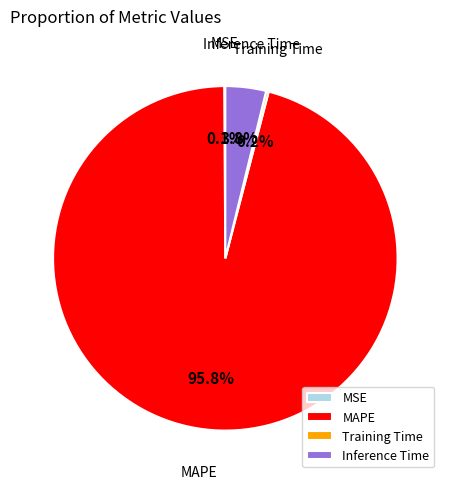

Is the sum of MAPE and Inference Time greater than half?

Yes